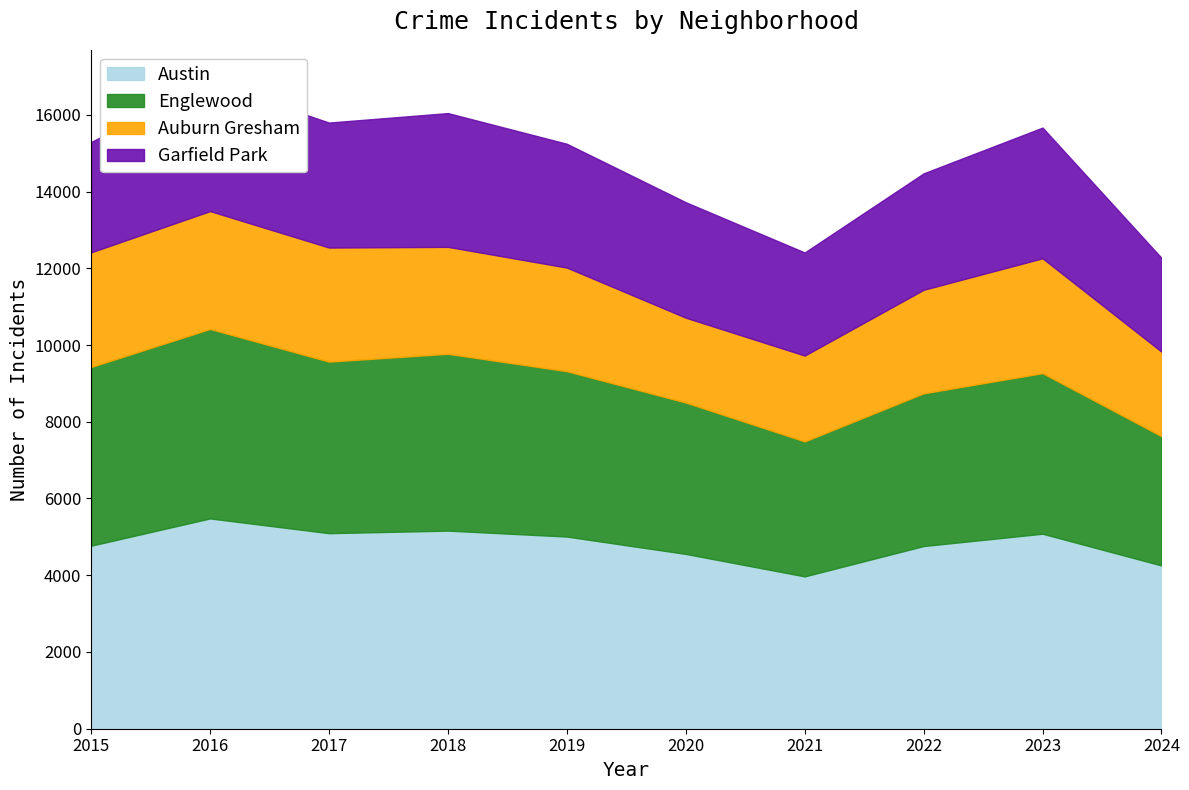

Which has a higher value, 2018 or 2023?

2018